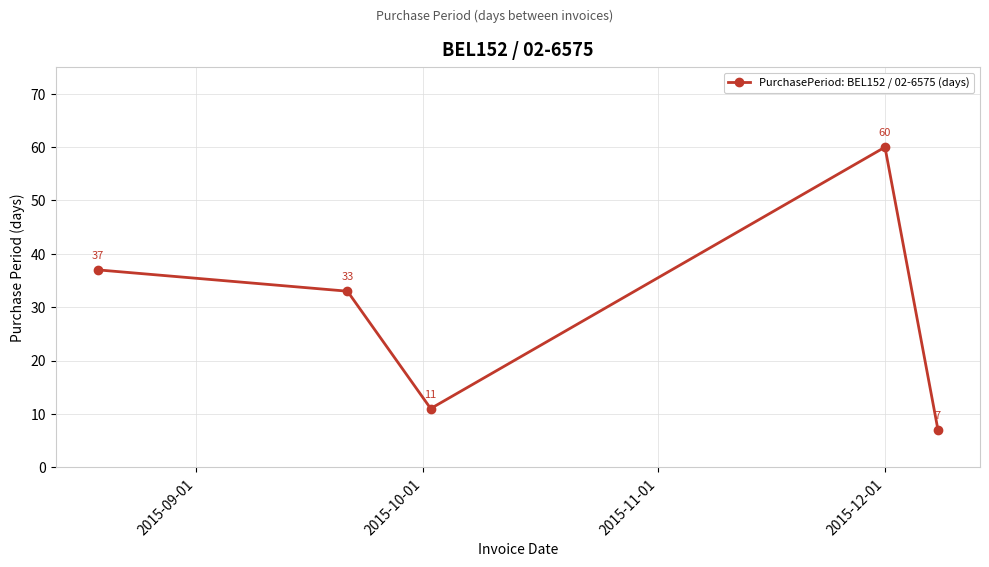

How many interior local peaks (higher than both neighbors) does the data have?

1